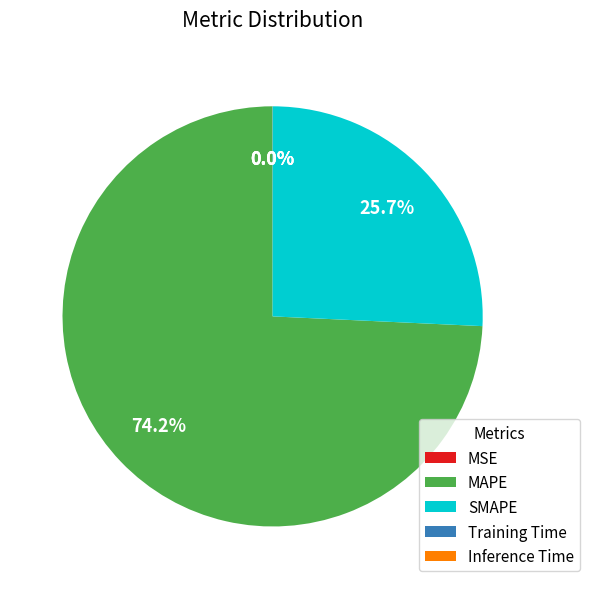

What is the majority slice?

MAPE